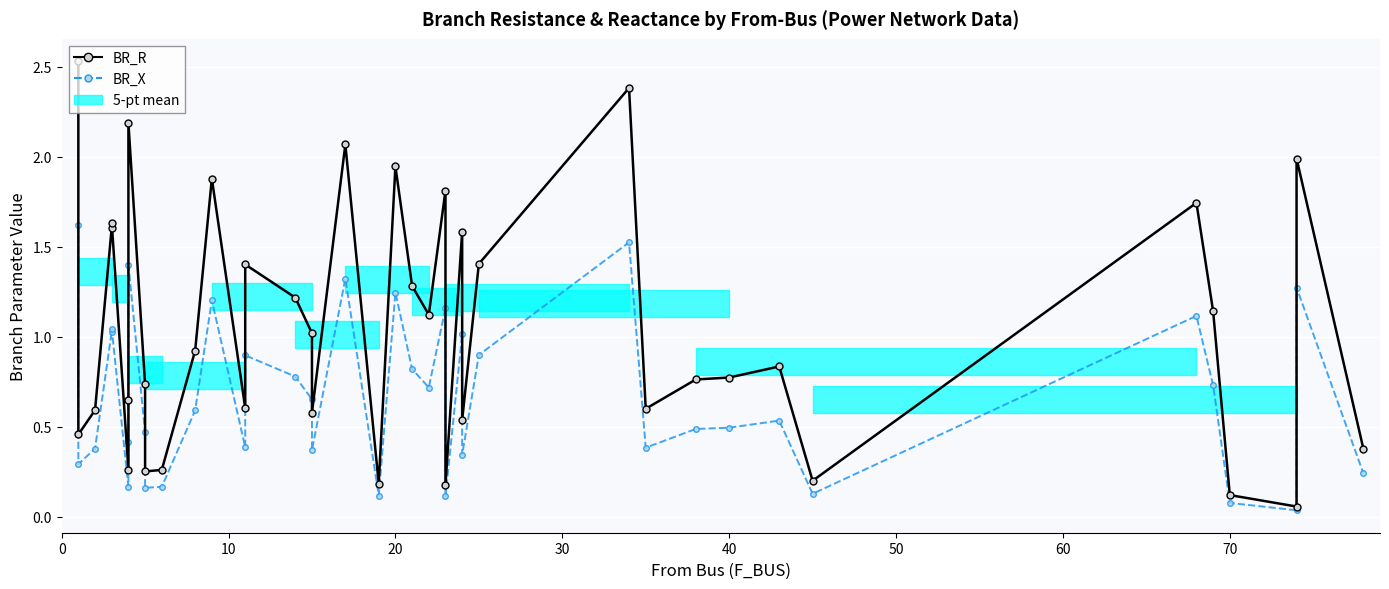

True or false: BR_R and BR_X intersect in this chart.

False